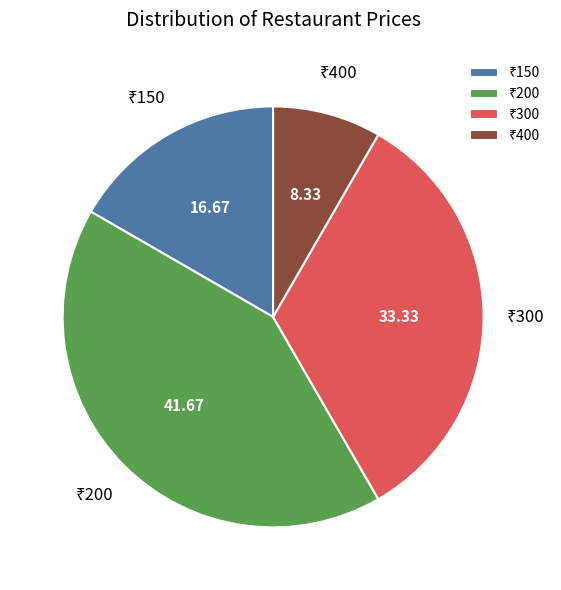

Does any single category account for the majority?

No